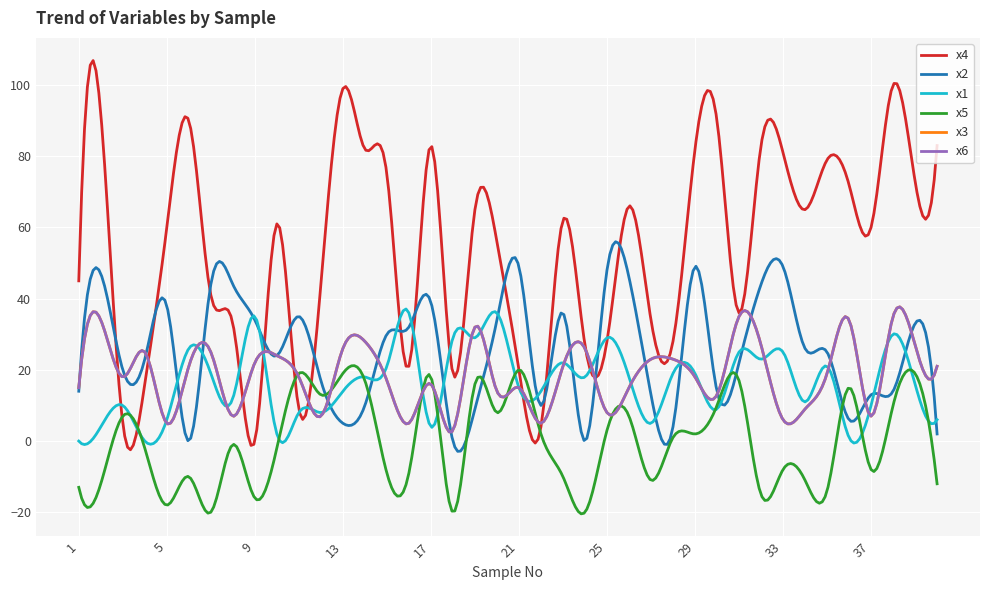

Does the chart have visible grid lines?

Yes